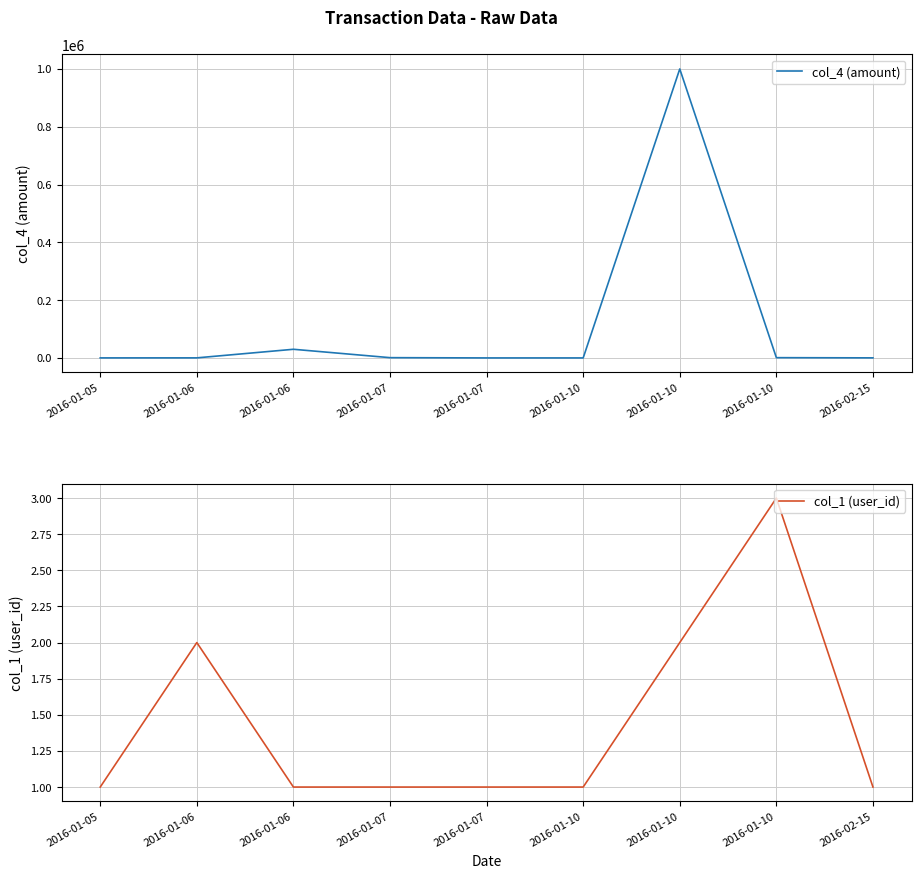

How many data points does each series have?

9